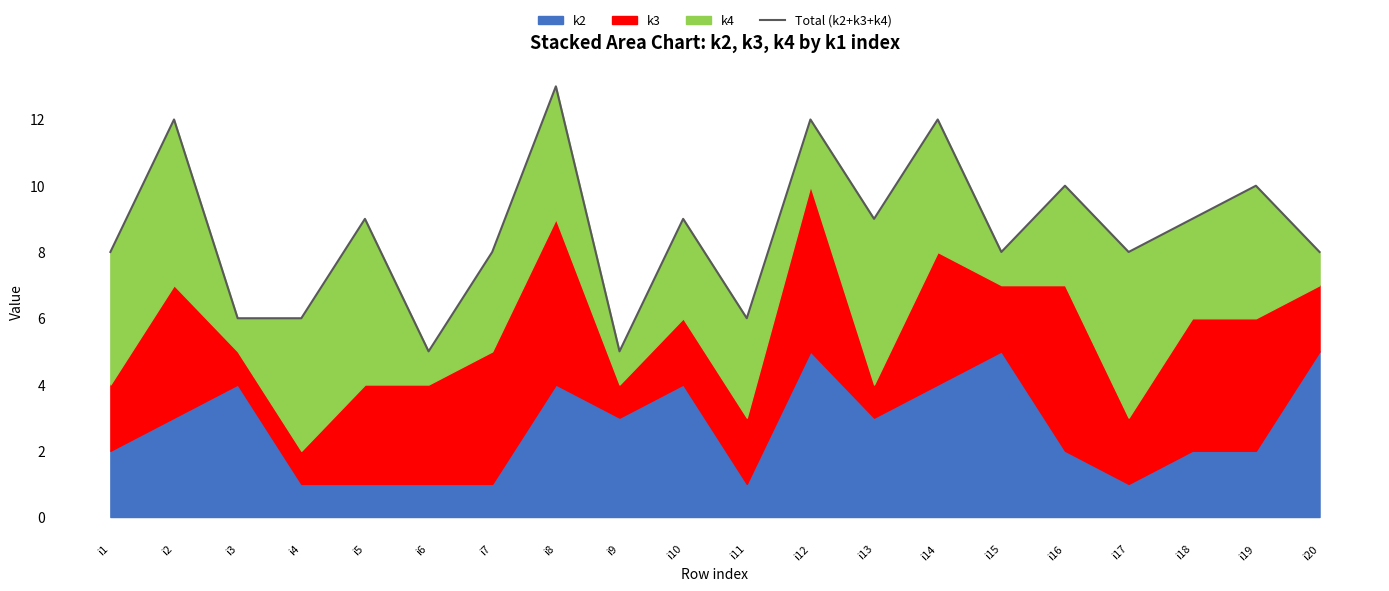

How many lines are shown in the chart?

1